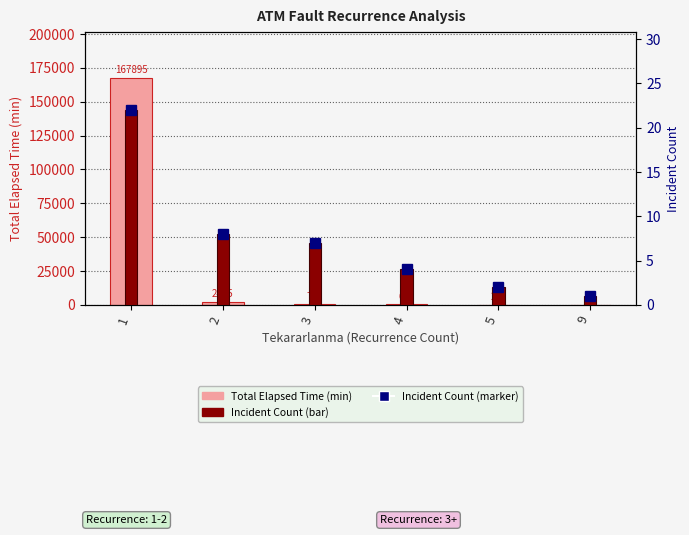

Reading right to left, list all the values displayed in this chart.

Total Elapsed Time (min): 9=65	5=245	4=635	3=735	2=2455	1=167895
Count markers: 9=1	5=2	4=4	3=7	2=8	1=22
Incident Count: 9=1	5=2	4=4	3=7	2=8	1=22